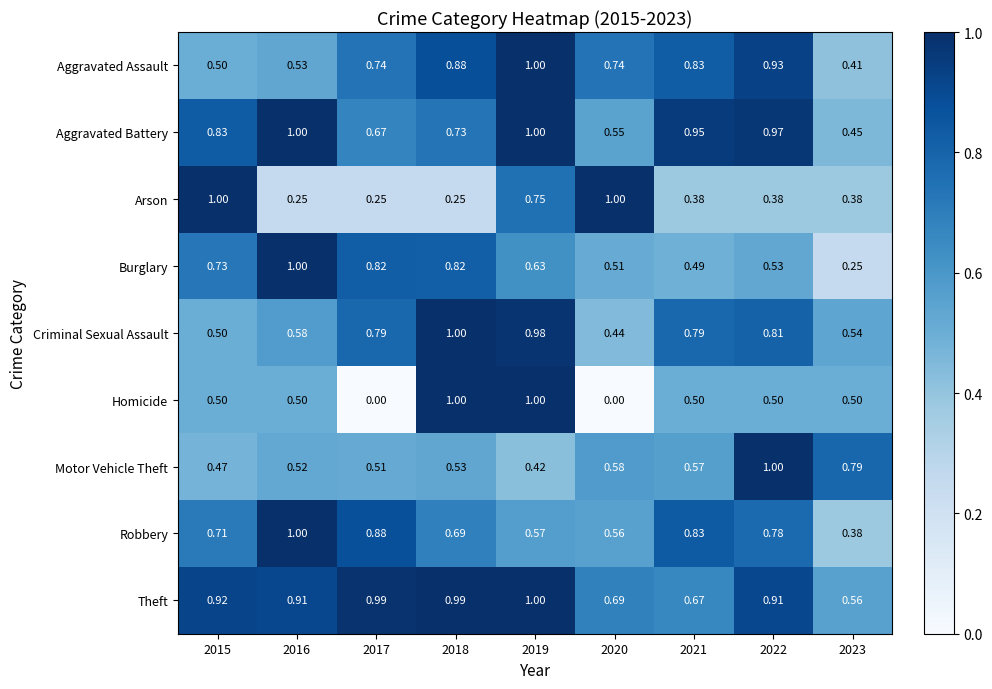

Is the value of Homicide at 2017 greater than the value of Aggravated Assault at 2021?

No